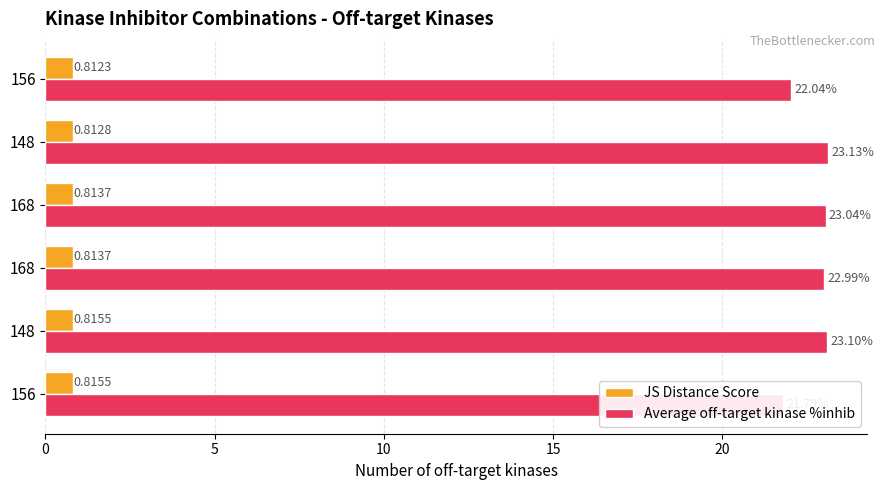

Rank the series by their maximum value, from lowest to highest.

JS Distance Score, Average off-target kinase %inhib